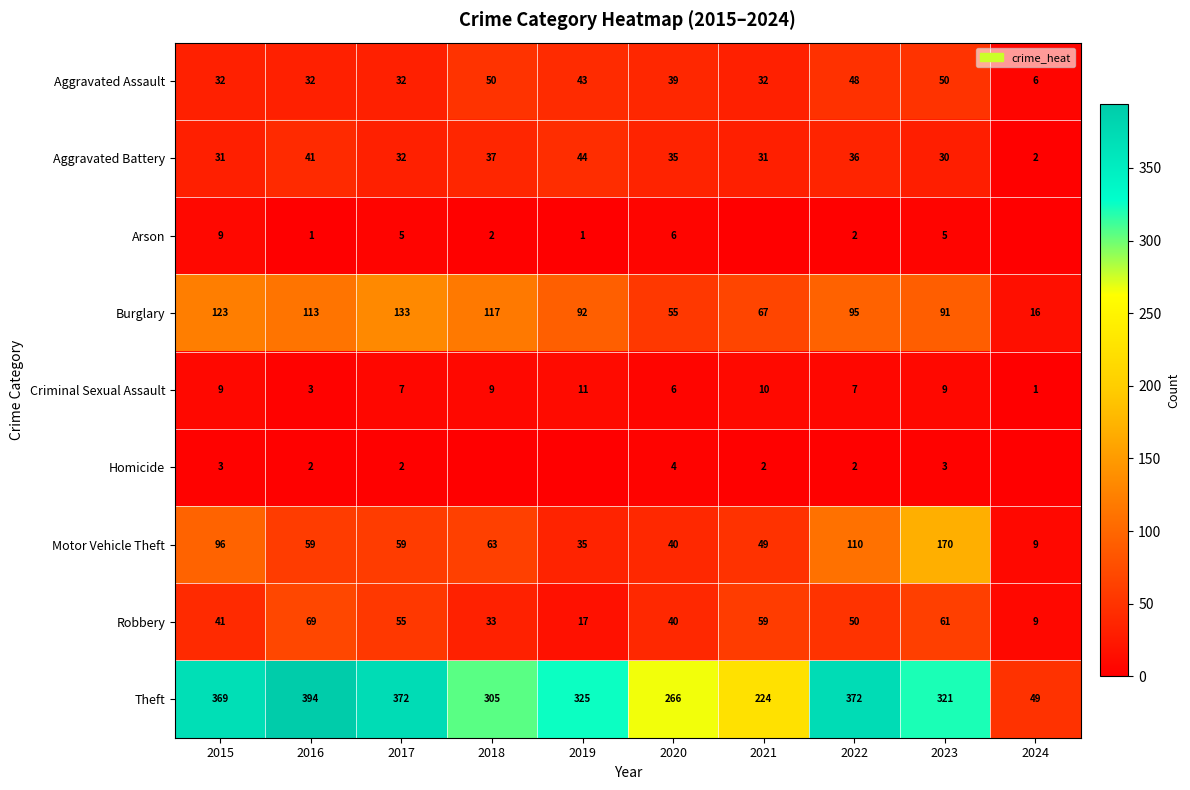

Rank the categories by Robbery value from highest to lowest.

2016, 2023, 2021, 2017, 2022, 2015, 2020, 2018, 2019, 2024